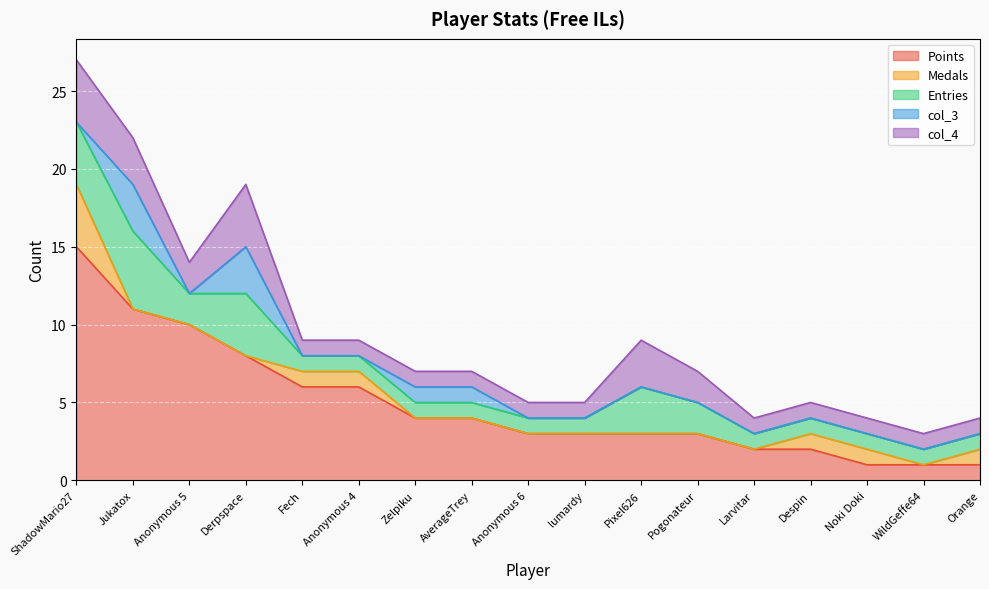

Is it true that col_3 equals 1 at AverageTrey?

False